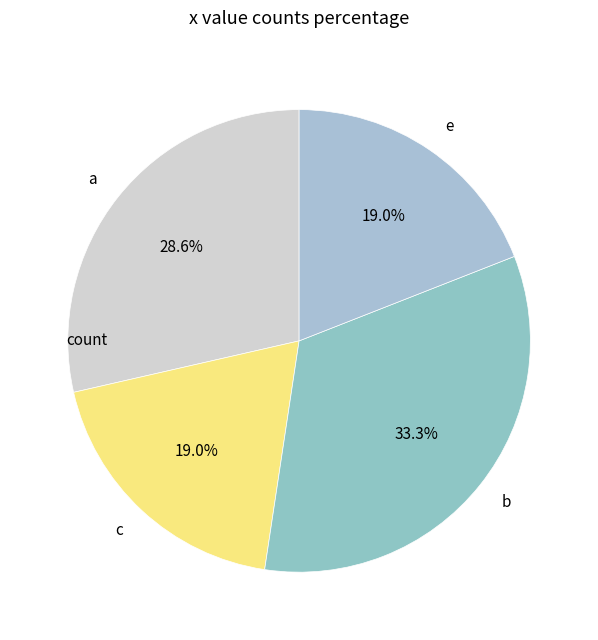

To the nearest percent, what percentage of the pie is e?

19%